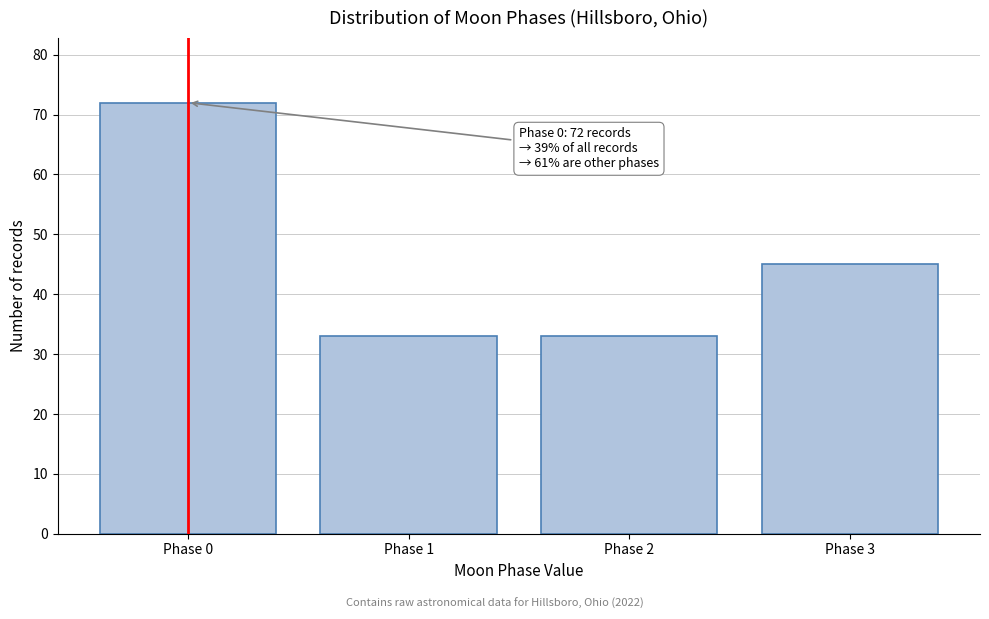

Reading right to left, list all the values displayed in this chart.

Phase 3=45	Phase 2=33	Phase 1=33	Phase 0=72